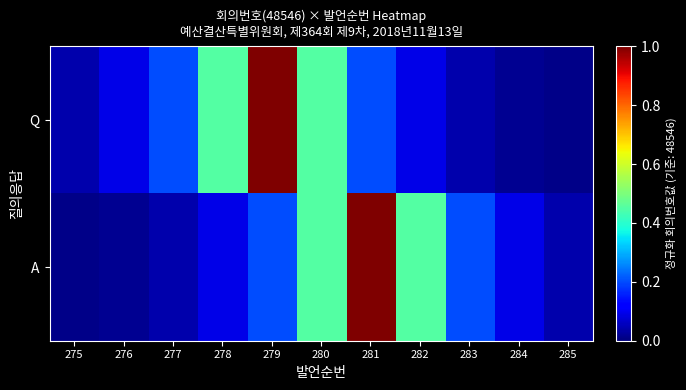

Rank the series by their maximum value, from highest to lowest.

Q, A